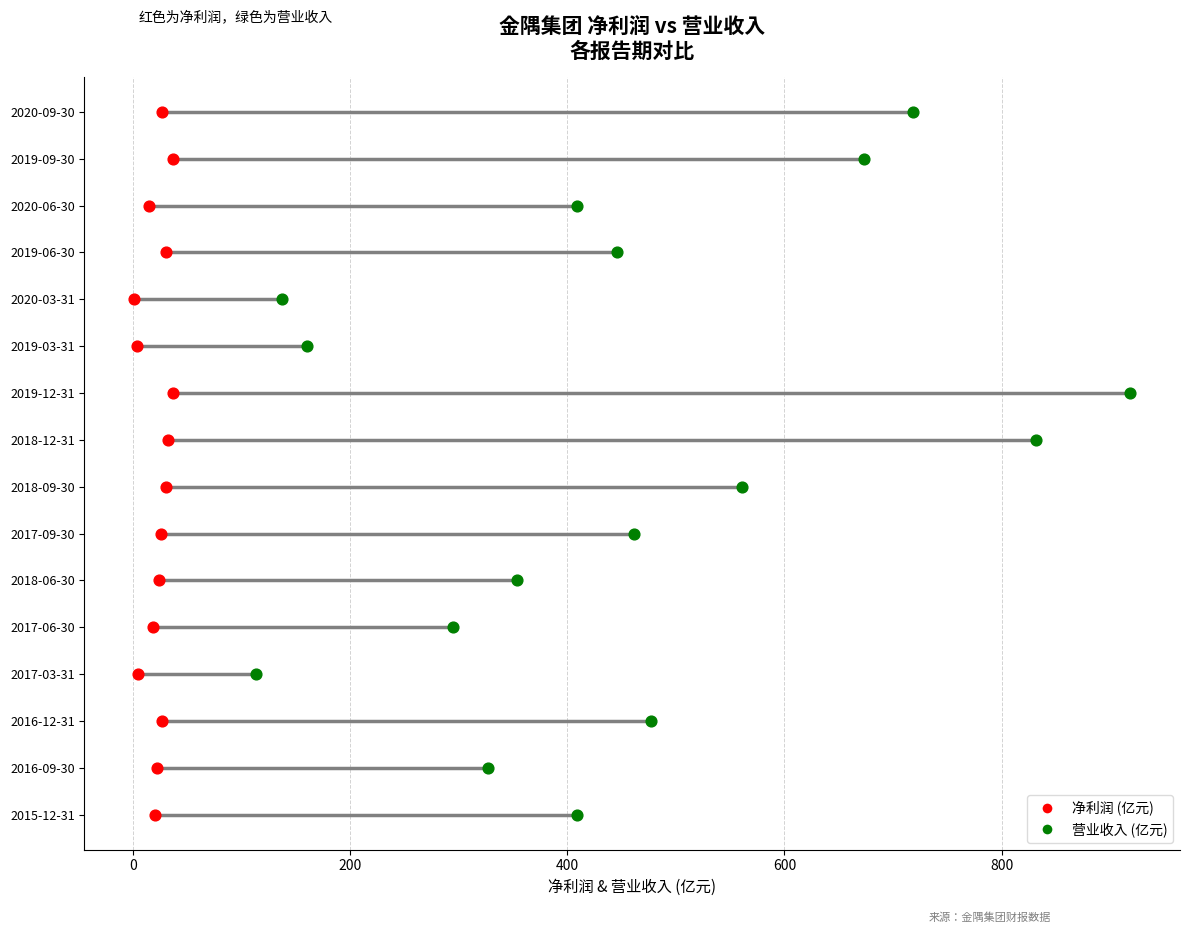

What are all the series names shown in the legend?

净利润 (亿元), 营业收入 (亿元)